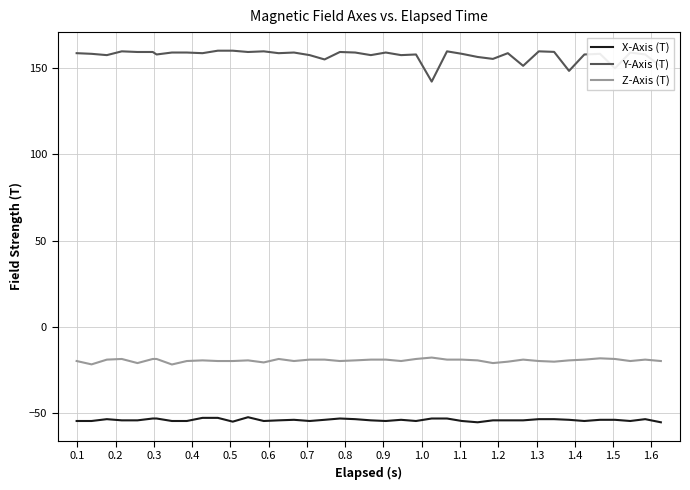

What are all the series names shown in the legend?

X-Axis (T), Y-Axis (T), Z-Axis (T)